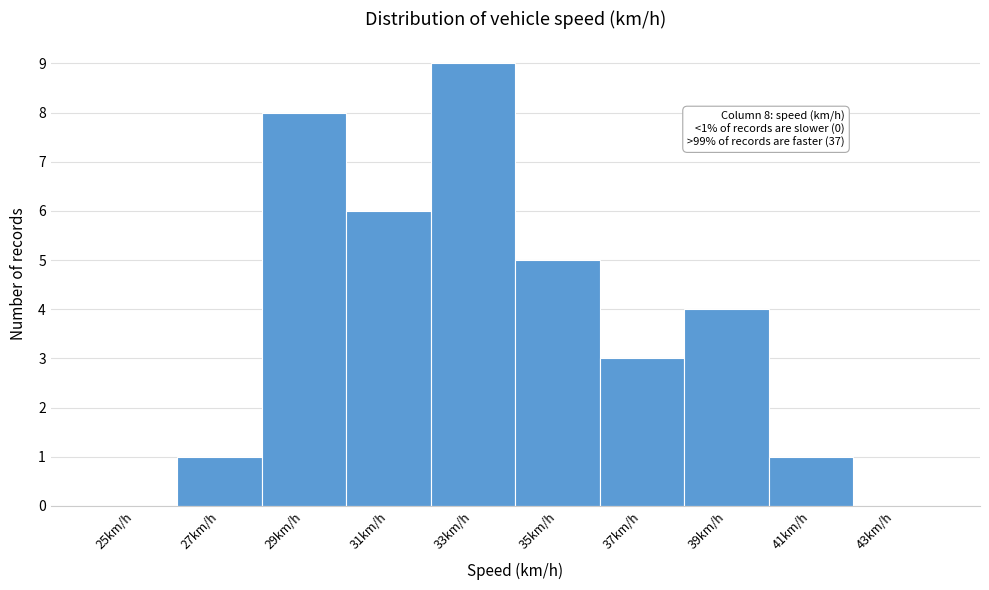

Reading right to left, what are all the values shown in this chart?

43km/h=0	41km/h=1	39km/h=4	37km/h=3	35km/h=5	33km/h=9	31km/h=6	29km/h=8	27km/h=1	25km/h=0